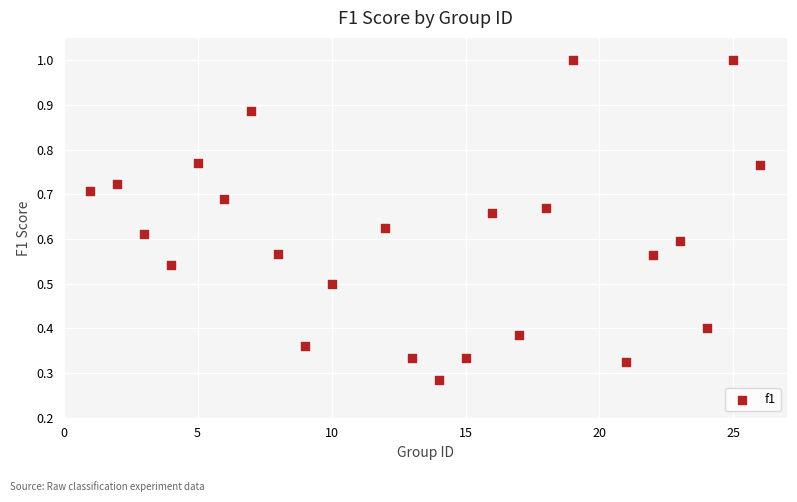

What is the range of X values (max minus min)?

25.0